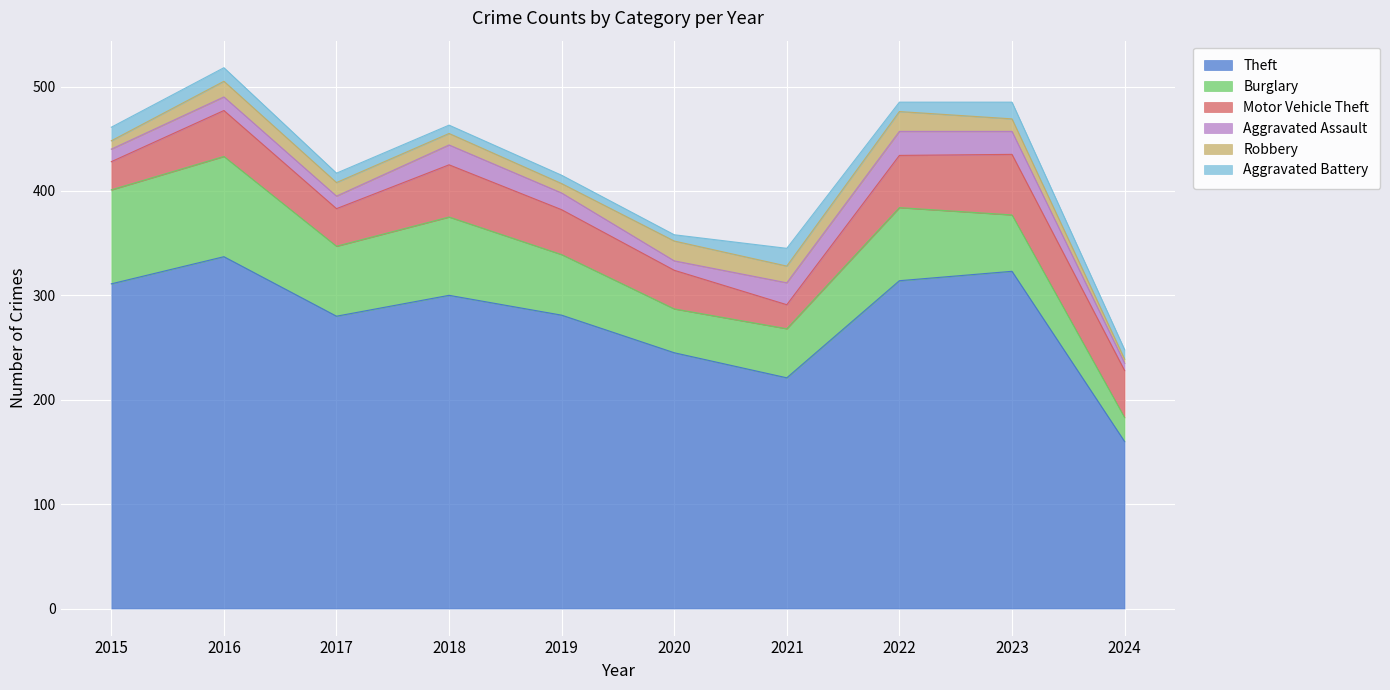

What is the highest value of the Aggravated Battery series?

17